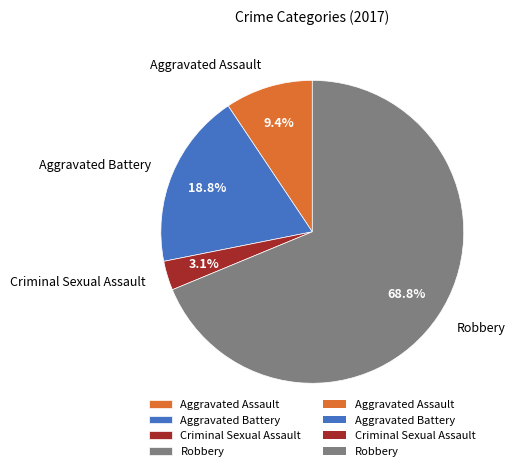

Is Robbery the majority of the pie?

Yes